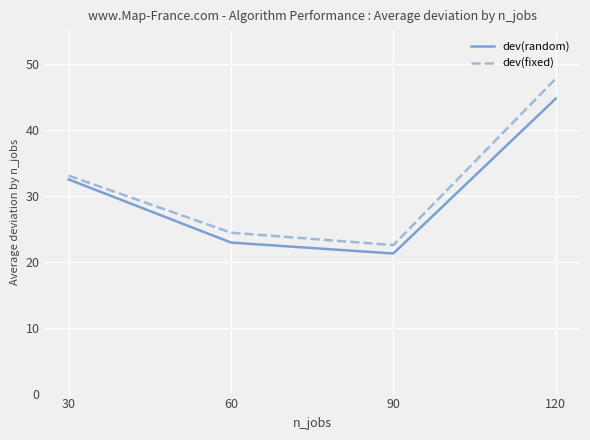

Which category has the highest value in the dev(random) series?

120